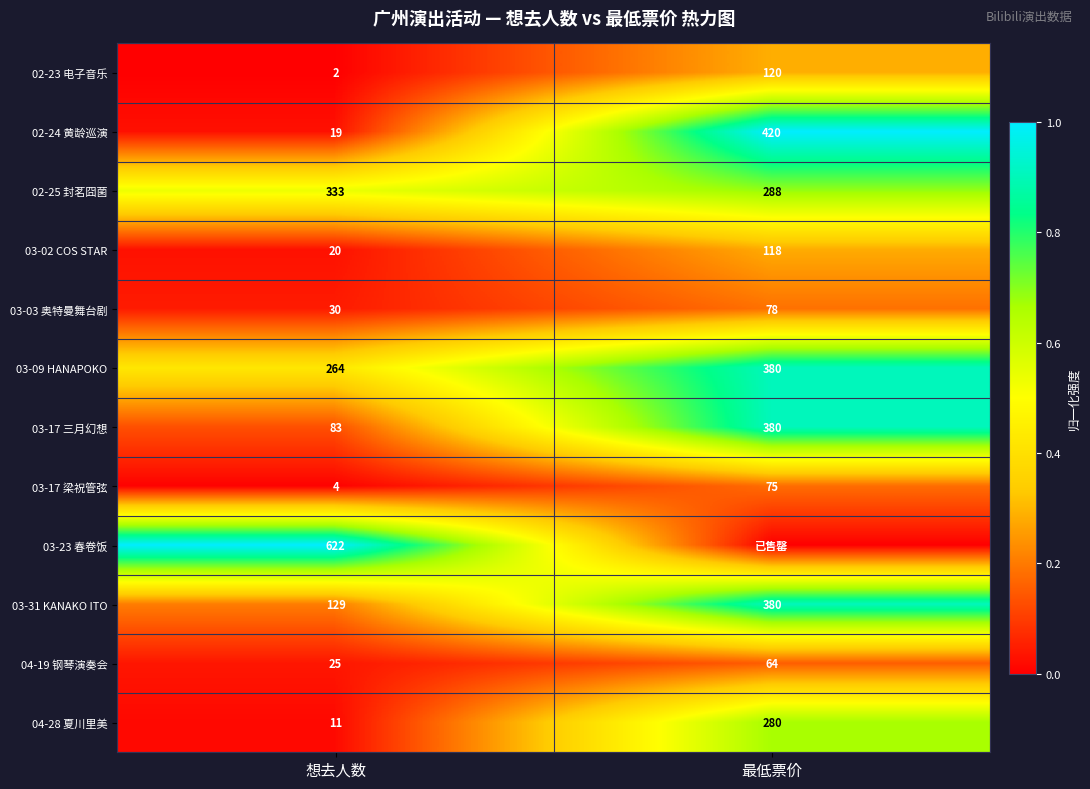

What is the sum of the 03-09 HANAPOKO values at 最低票价 and 想去人数?

644